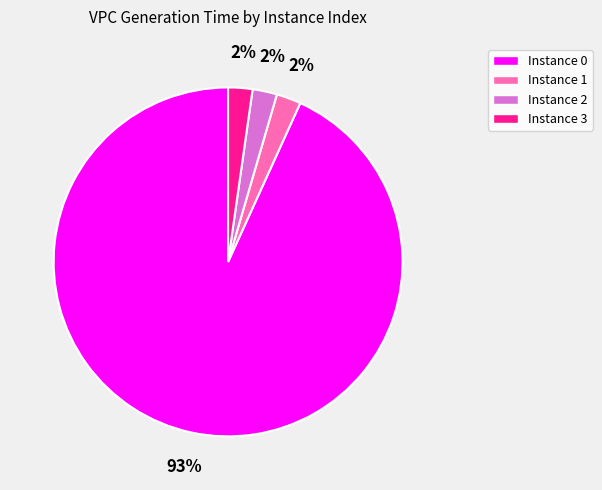

Is the sum of Instance 0 and Instance 1 greater than half?

Yes